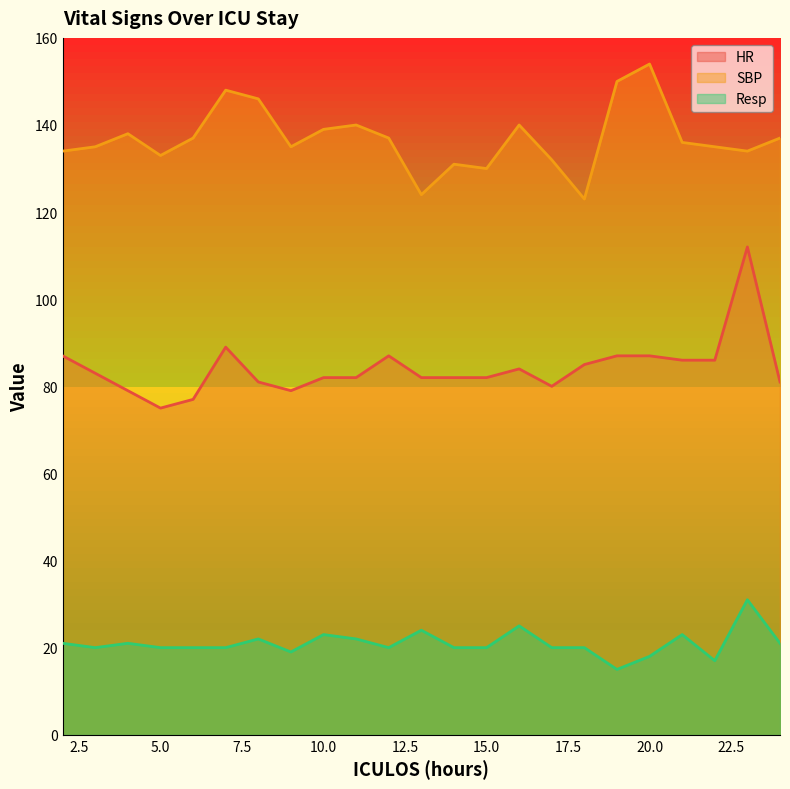

True or false: SBP and Resp cross at least once.

False